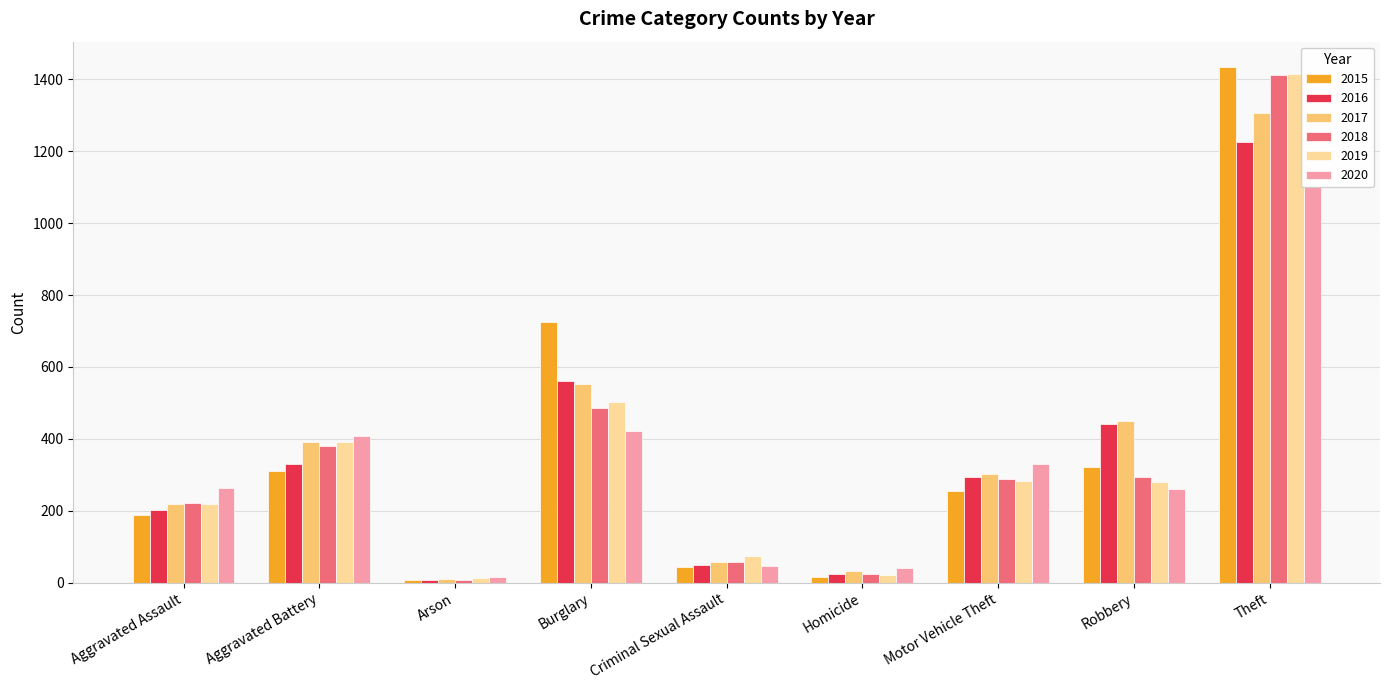

What is the value of the 2017 bar at the 8th from the left?

451